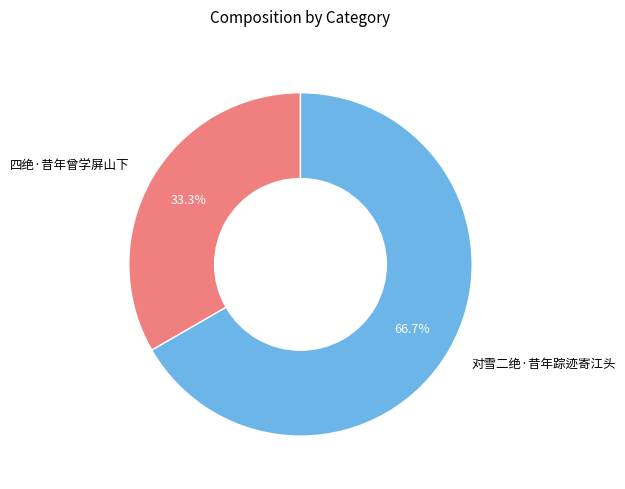

How many slices are in this pie chart?

2